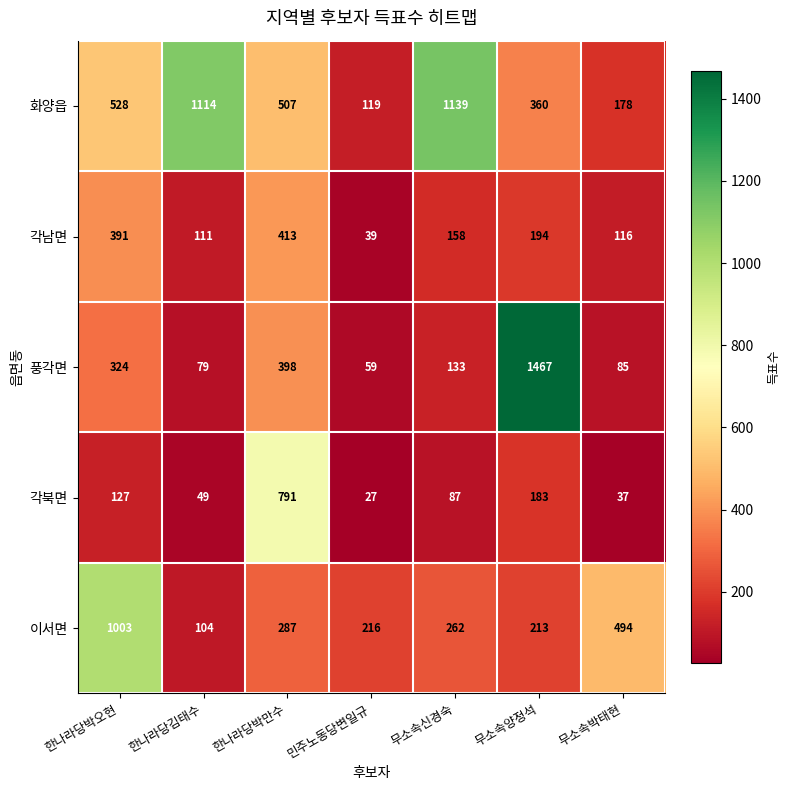

At which label is 각북면 closest to 409?

무소속양정석